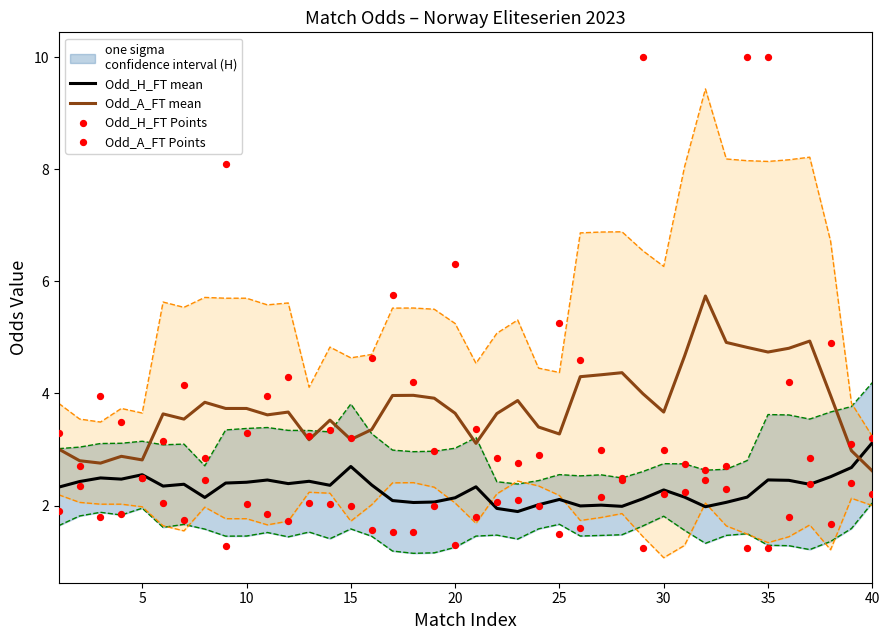

At how many categories does at least one series exceed 7?

4